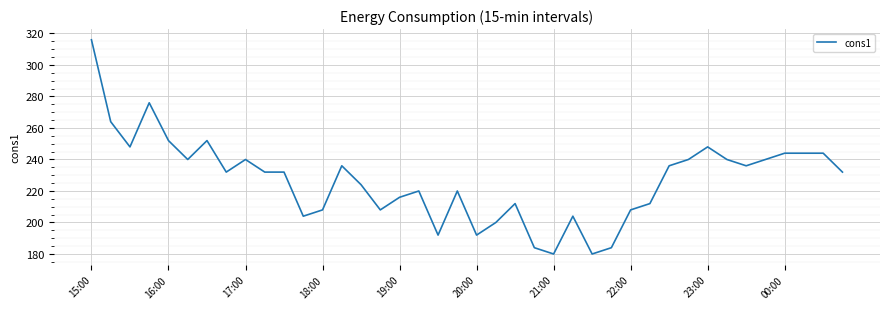

What is the greatest value displayed?

316